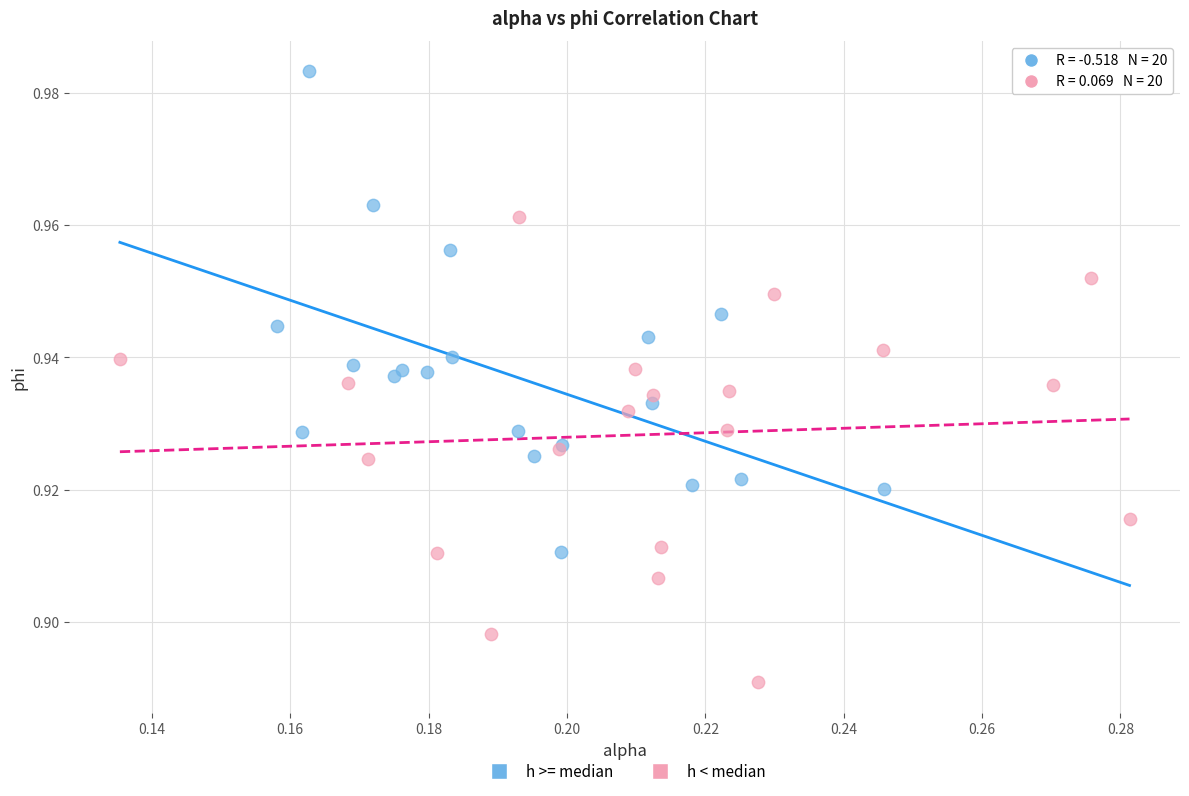

Which series contains the highest Y value?

h >= median